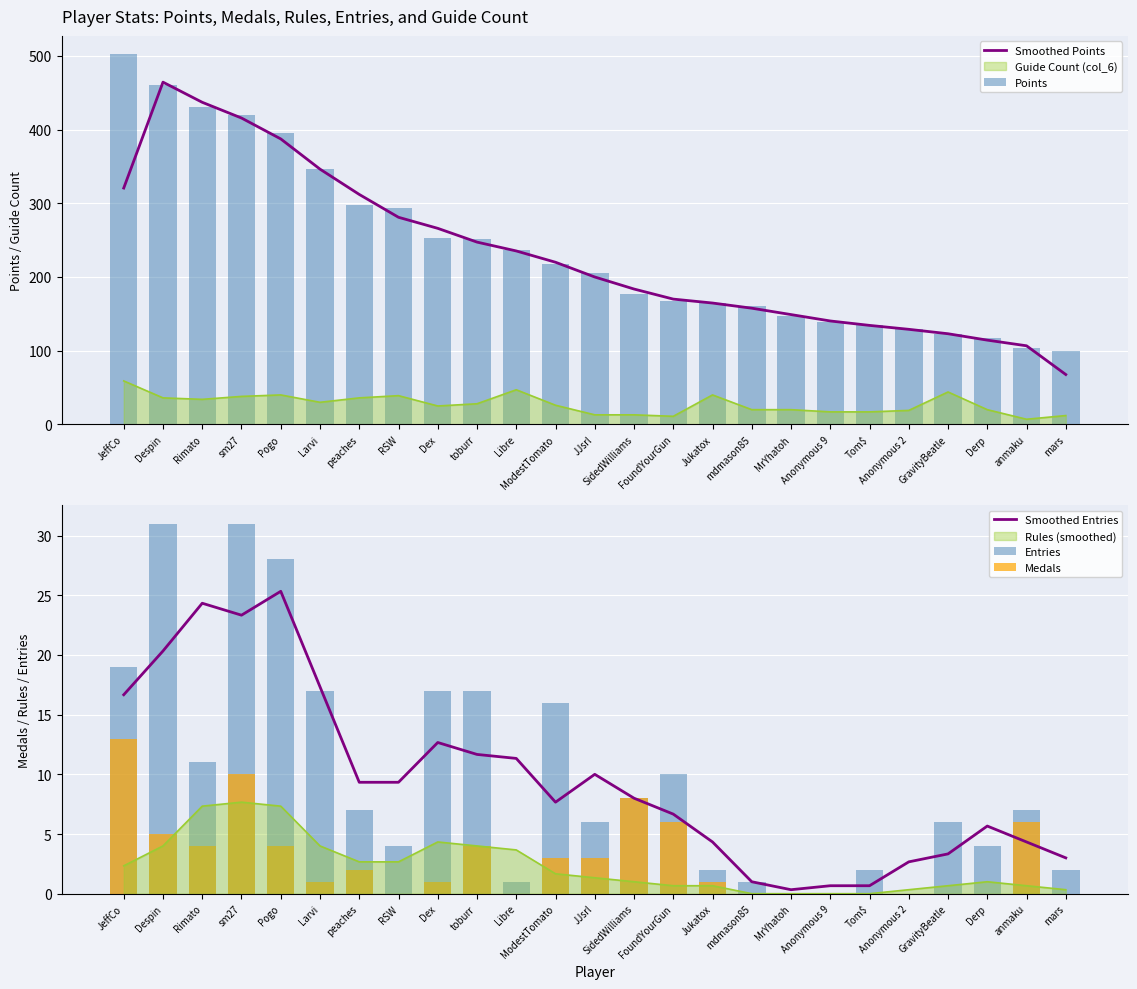

True or false: Smoothed Entries has a value of 24.3 at Rimato.

True